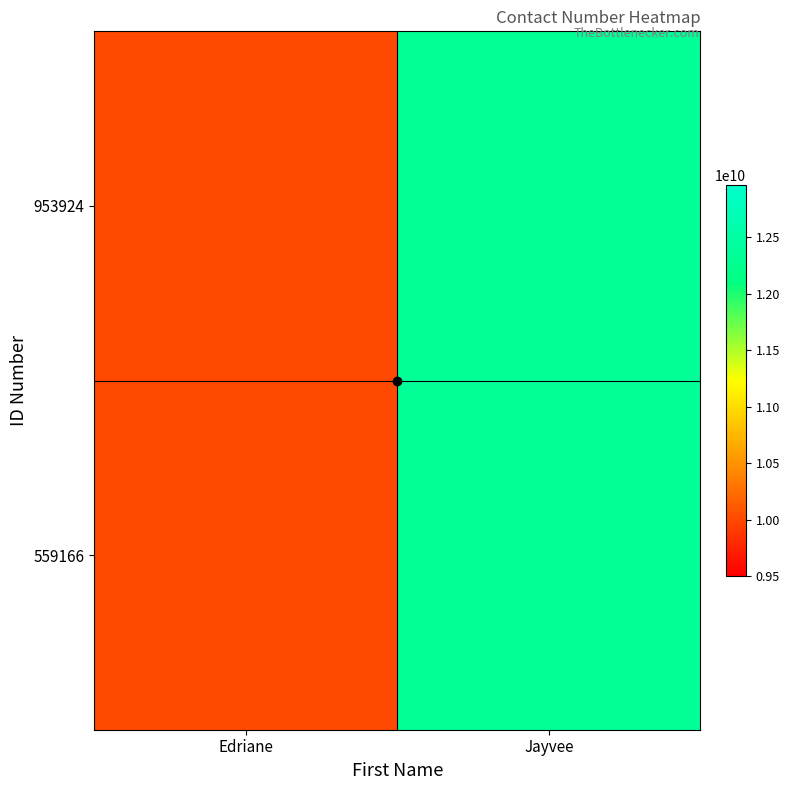

Which series has the largest total across all categories?

953924